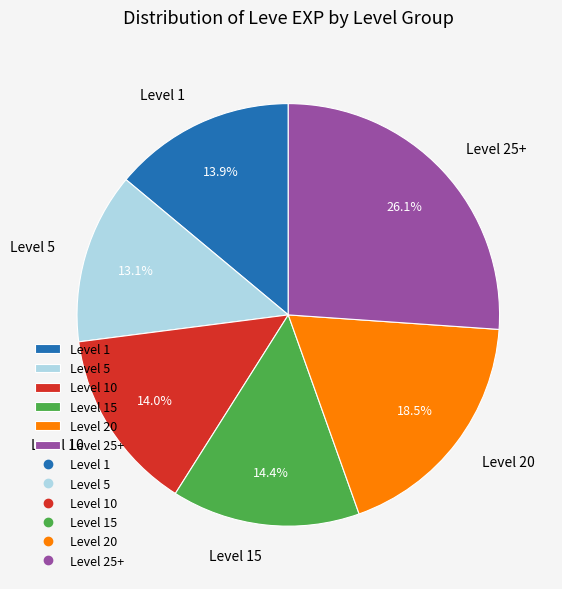

To the nearest percent, what is the average slice percentage?

17%